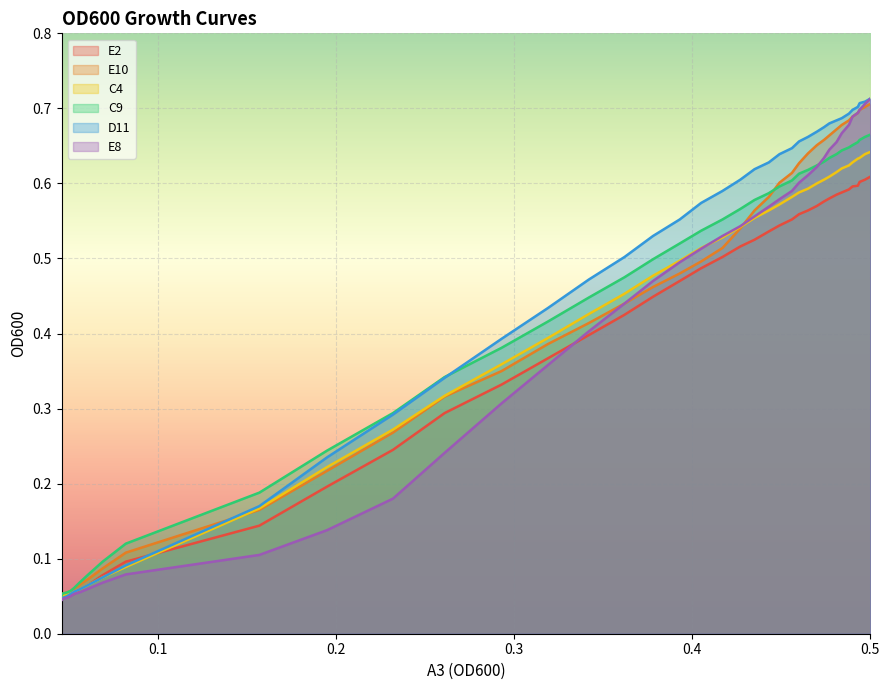

Which series has the largest range (max minus min)?

E8